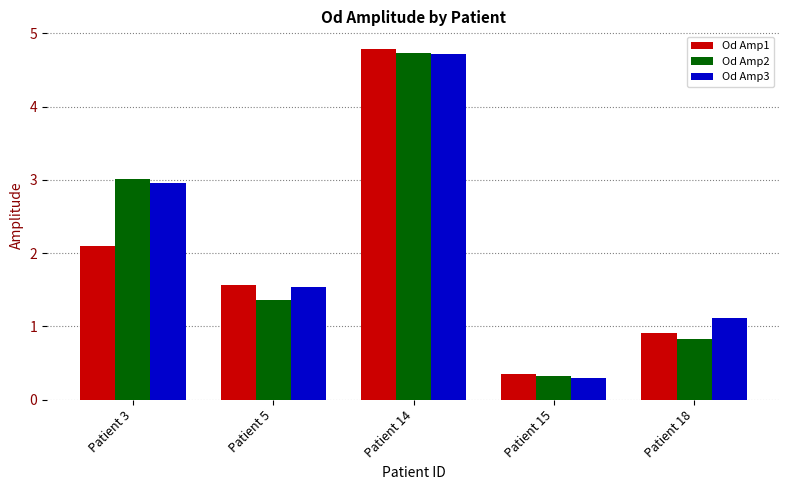

At which label does Od Amp1 reach its minimum?

Patient 15